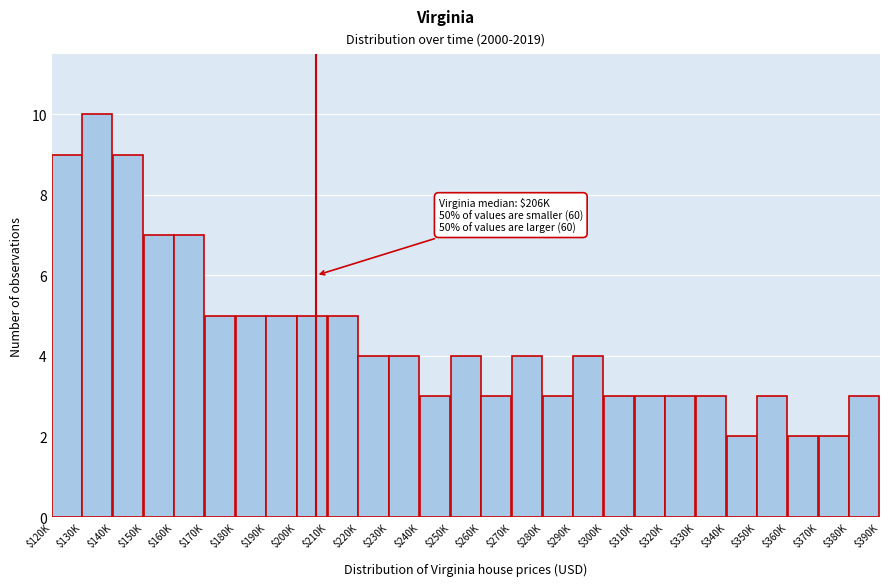

Reading left to right, list all the values displayed in this chart.

9	10	9	7	7	5	5	5	5	5	4	4	3	4	3	4	3	4	3	3	3	3	2	3	2	2	3